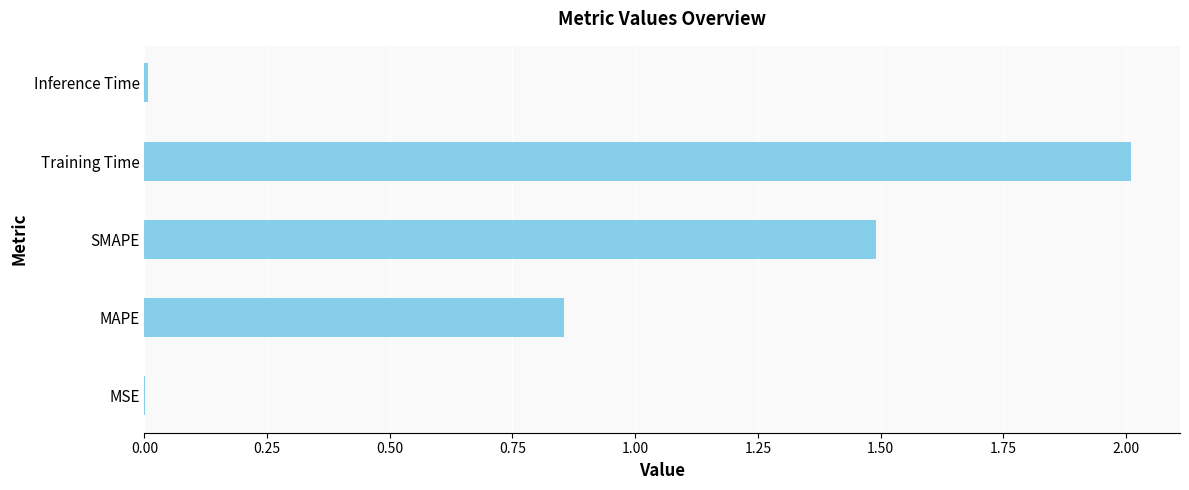

At which label is the value closest to 1?

MAPE